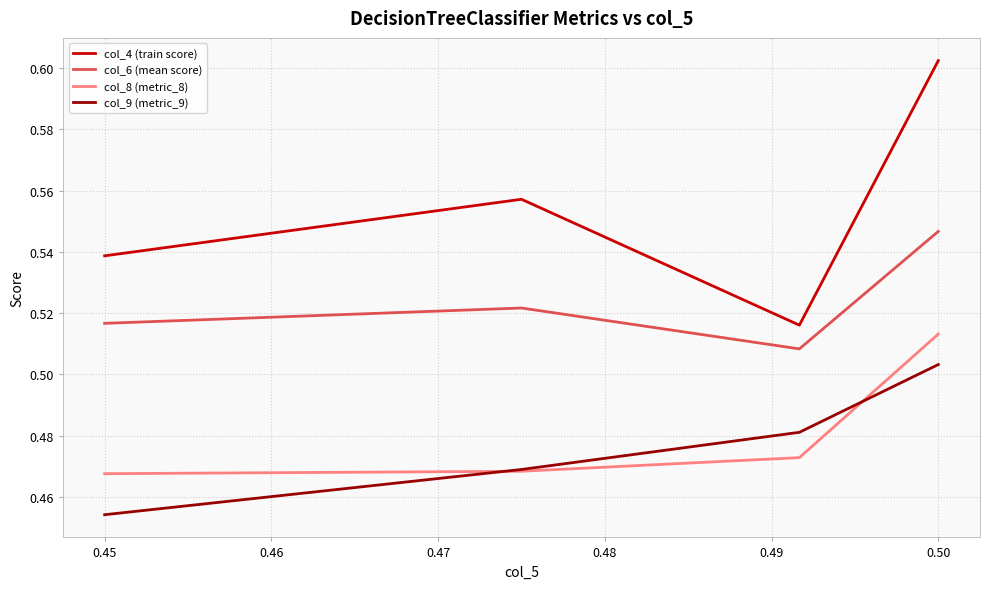

Which series has the largest total across all categories?

col_4 (train score)